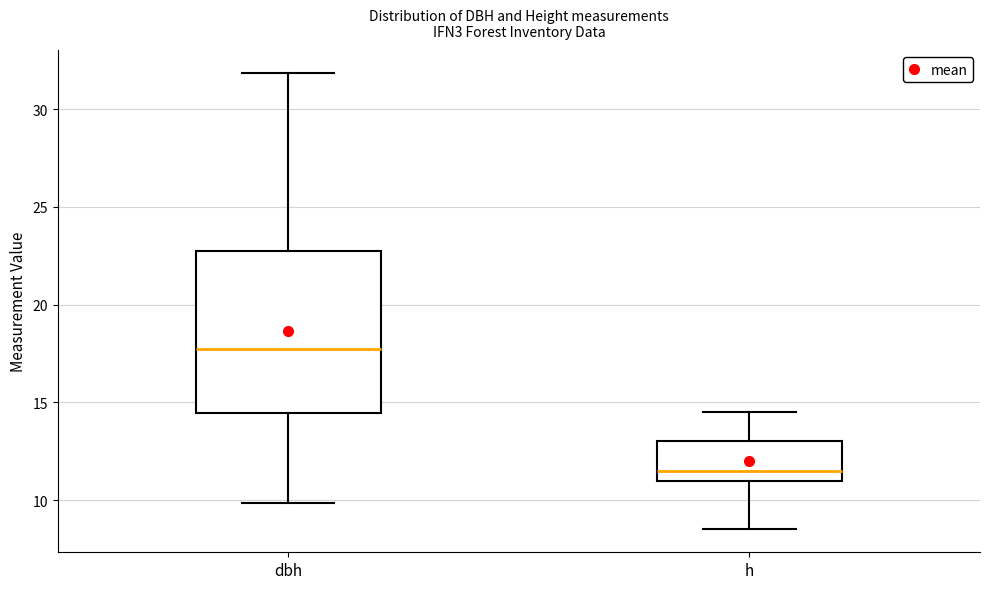

Which box is the tallest, from its lower edge to its upper edge?

dbh